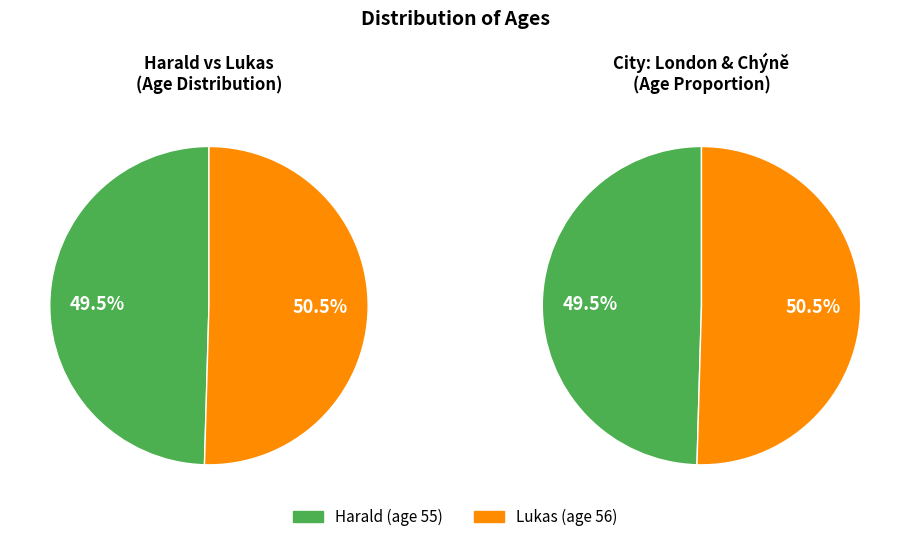

Does any single category account for the majority?

Yes